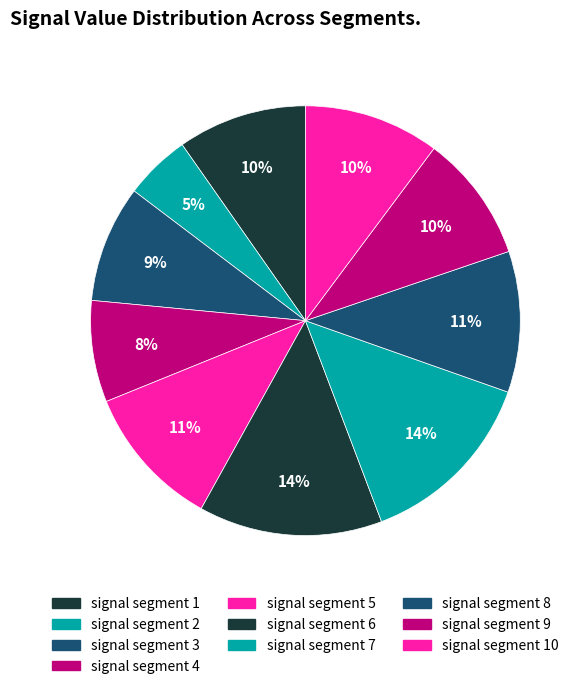

Is there any slice that represents more than half of the pie?

No